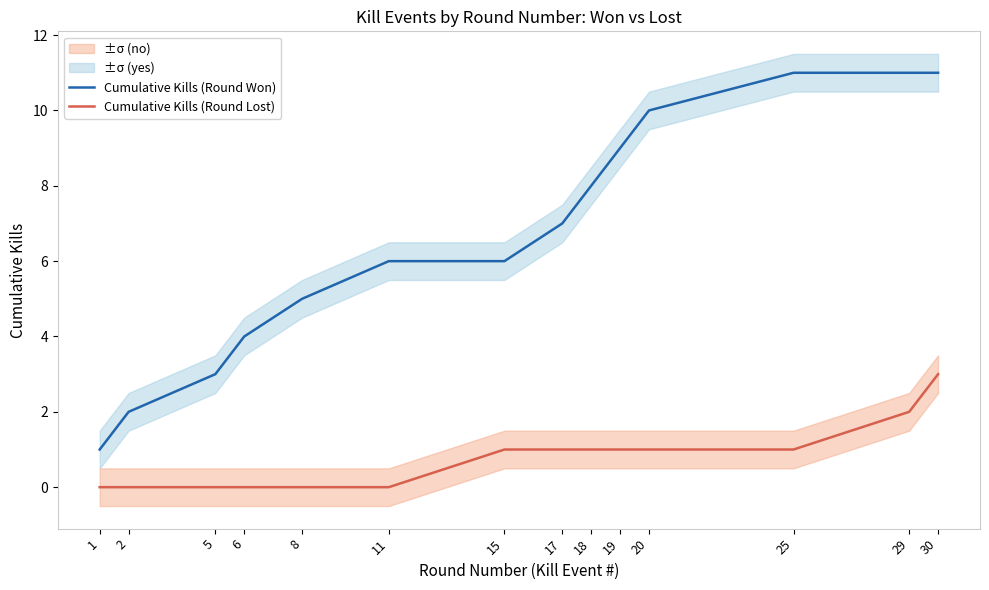

What is the value of the Cumulative Kills (Round Won) point at the 2nd from the left?

2